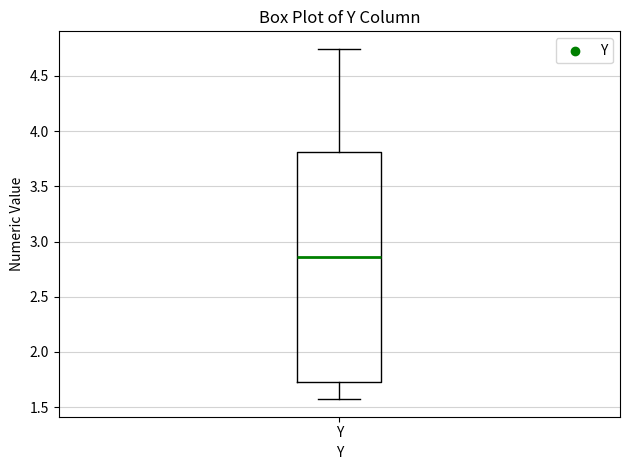

Transcribe this box plot: give where the median line is, the range the box spans, and where the two whiskers end, as read against the y-axis. The values are not printed on the chart, so give them approximately, as read against the axis.

median 2.85, box 1.75 to 3.80, whiskers 1.55 to 4.75